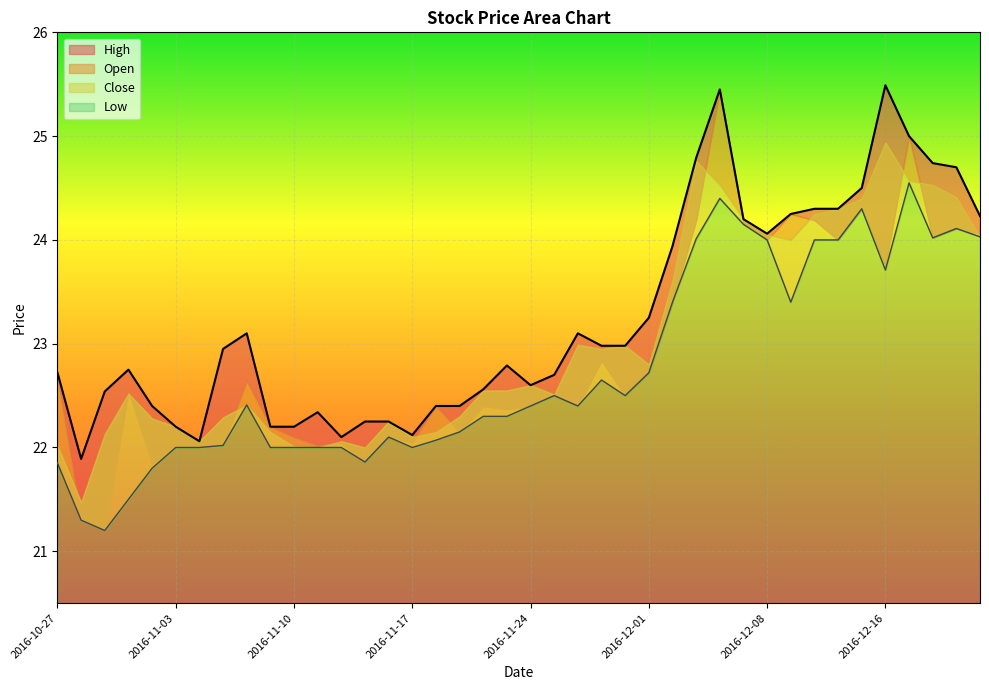

Which category has the highest value in the Low series?

2016-12-19